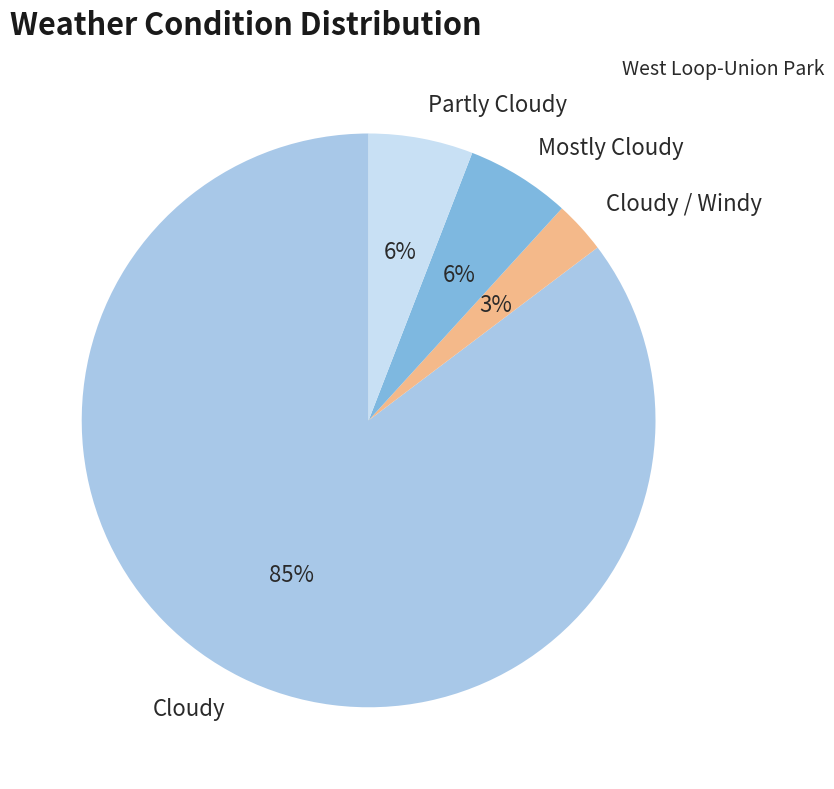

What is the largest slice in the pie chart?

Cloudy